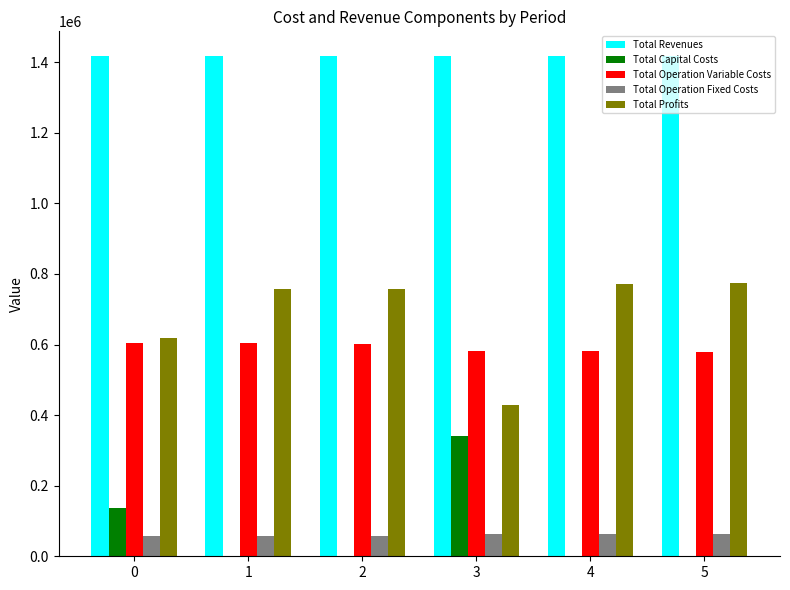

The Total Operation Variable Costs series shows 388048.6 at 3. True or false?

False